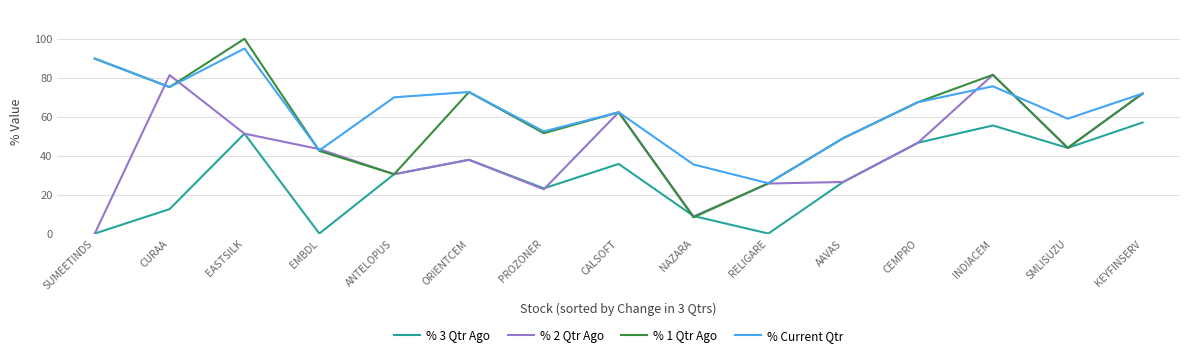

List the series in order of their peak value, lowest first.

% 3 Qtr Ago, % 2 Qtr Ago, % Current Qtr, % 1 Qtr Ago